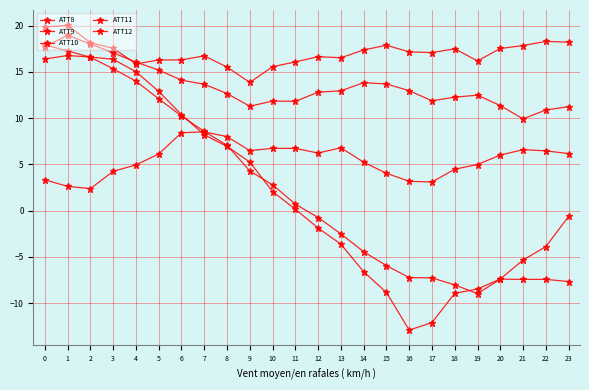

Where is ATT12 nearest to the value 1?

11